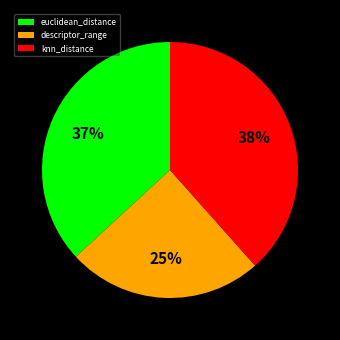

Is knn_distance the majority of the pie?

No